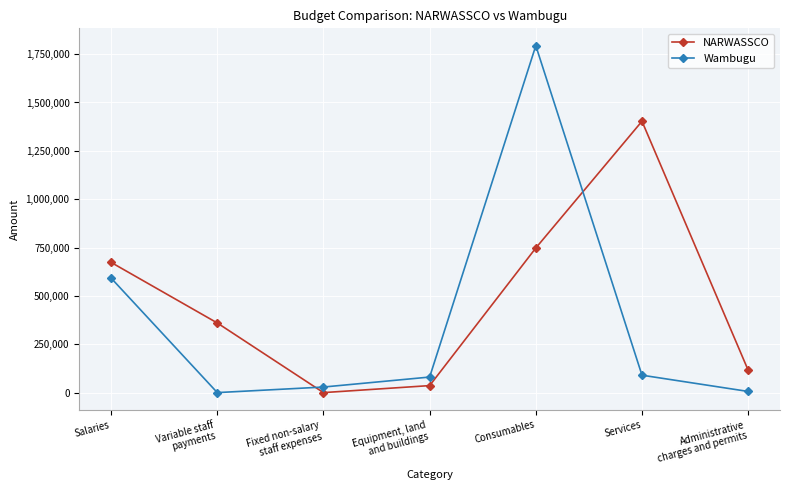

Rank the series at Administrative
charges and permits from lowest to highest value.

Wambugu, NARWASSCO